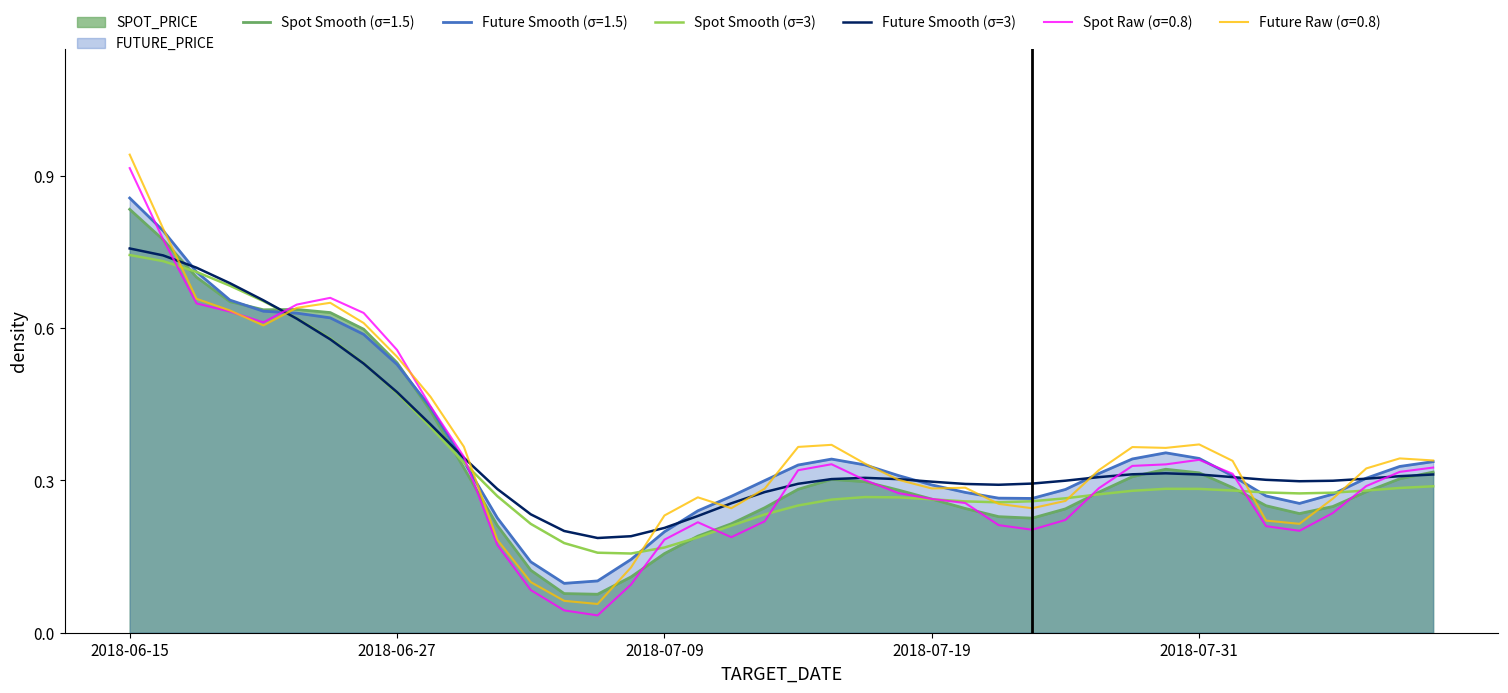

What is the total value across all series at 5?

1.2